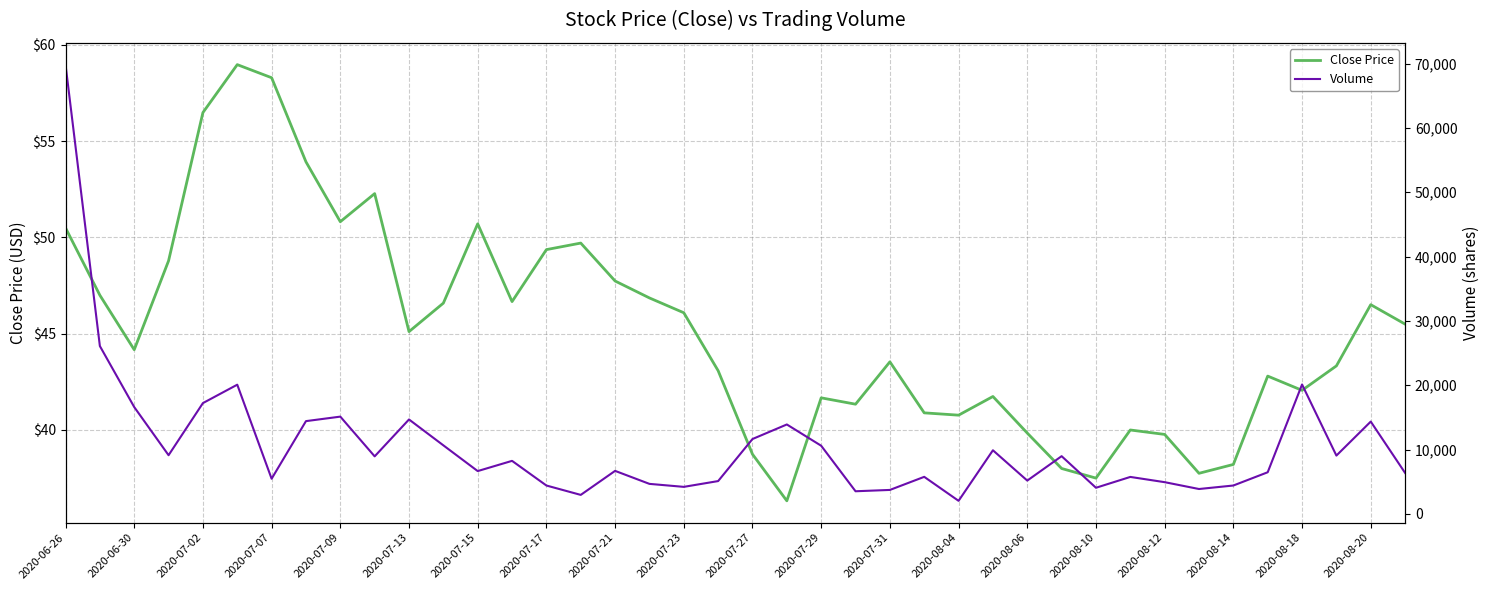

True or false: Close Price and Volume cross at least once.

False